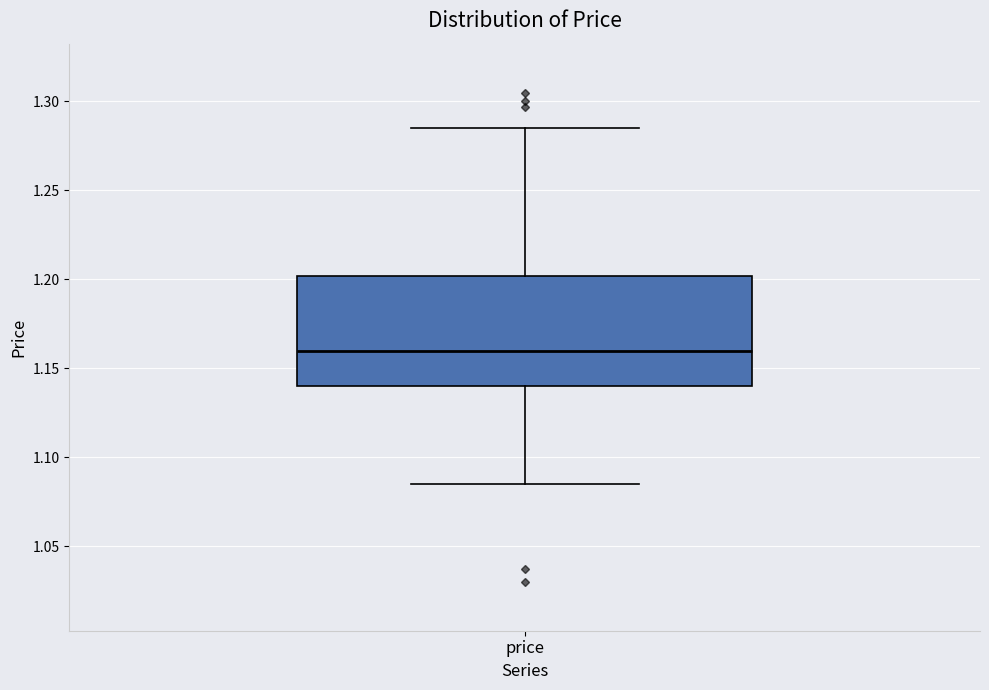

Transcribe this box plot: give where the median line is, the range the box spans, and where the two whiskers end, as read against the y-axis. The values are not printed on the chart, so give them approximately, as read against the axis.

median 1.160, box 1.140 to 1.200, whiskers 1.085 to 1.285